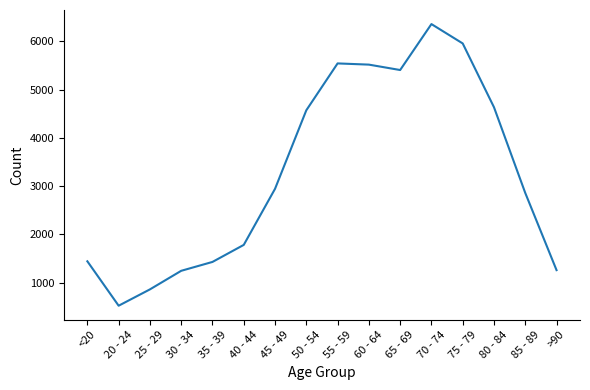

True or false: the data shows 4634 at 80 - 84.

True